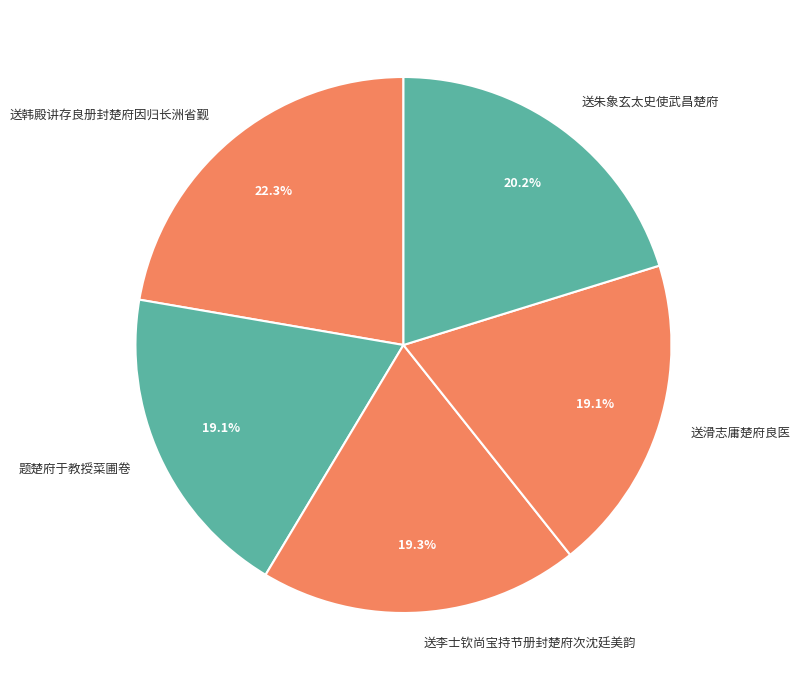

Count the number of slices in the pie.

5